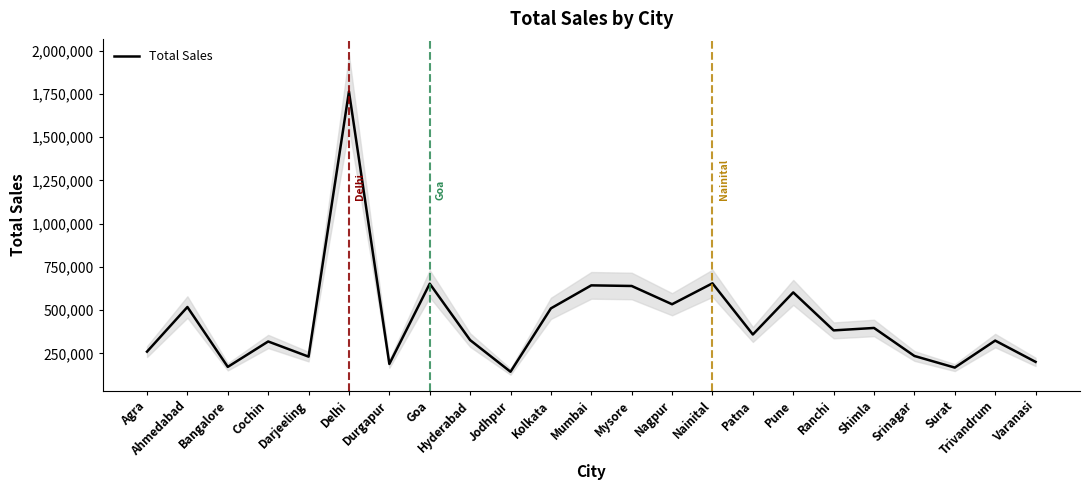

At which category does the chart reach its peak across all series?

Delhi